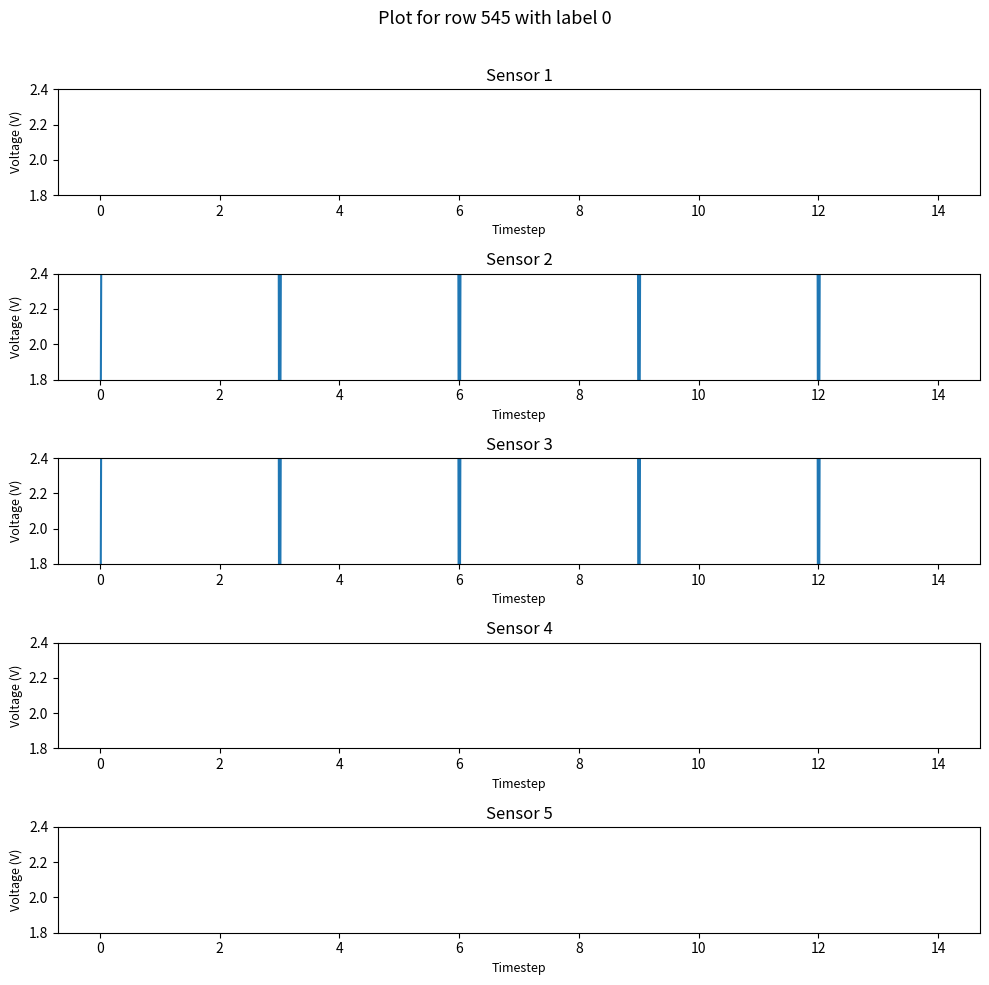

Count the number of data series in this chart.

5